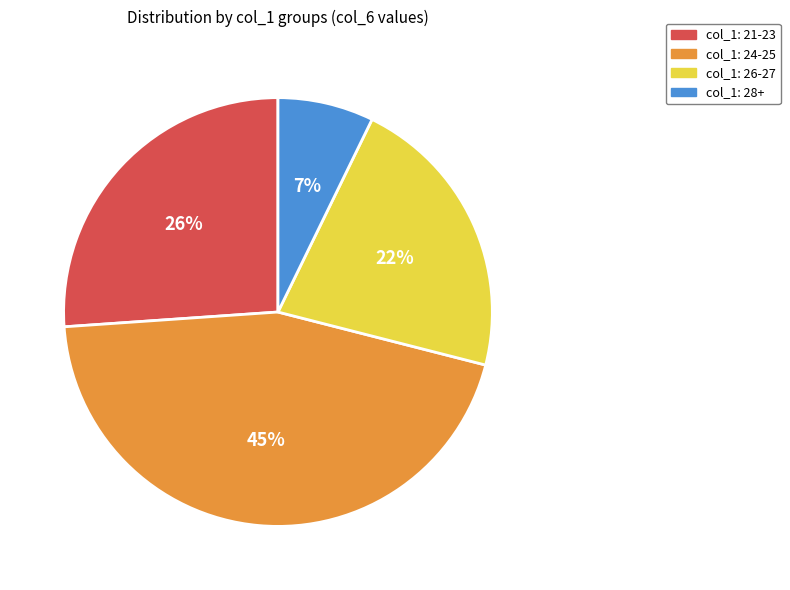

Count the number of slices in the pie.

4